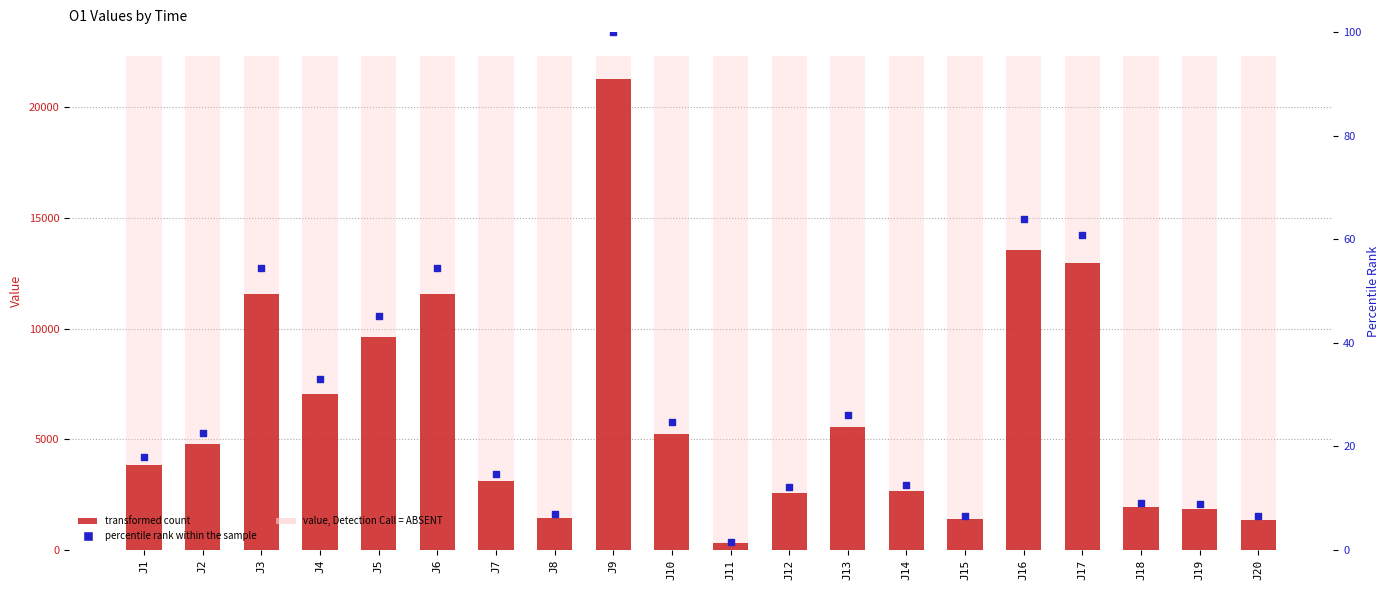

At which category is the sum across all series the highest?

J9